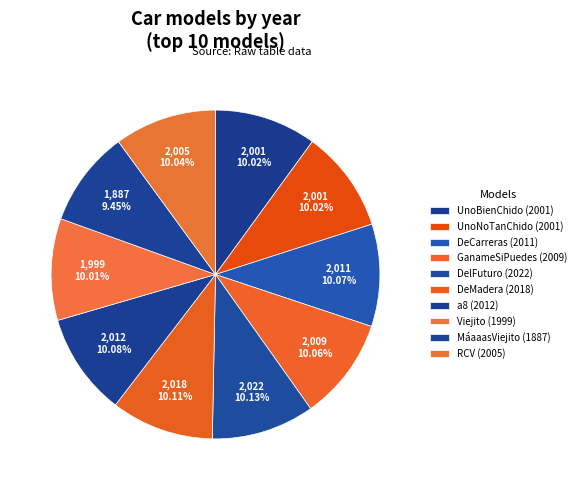

The GanameSiPuedes slice represents 10% of the pie. True or false?

True